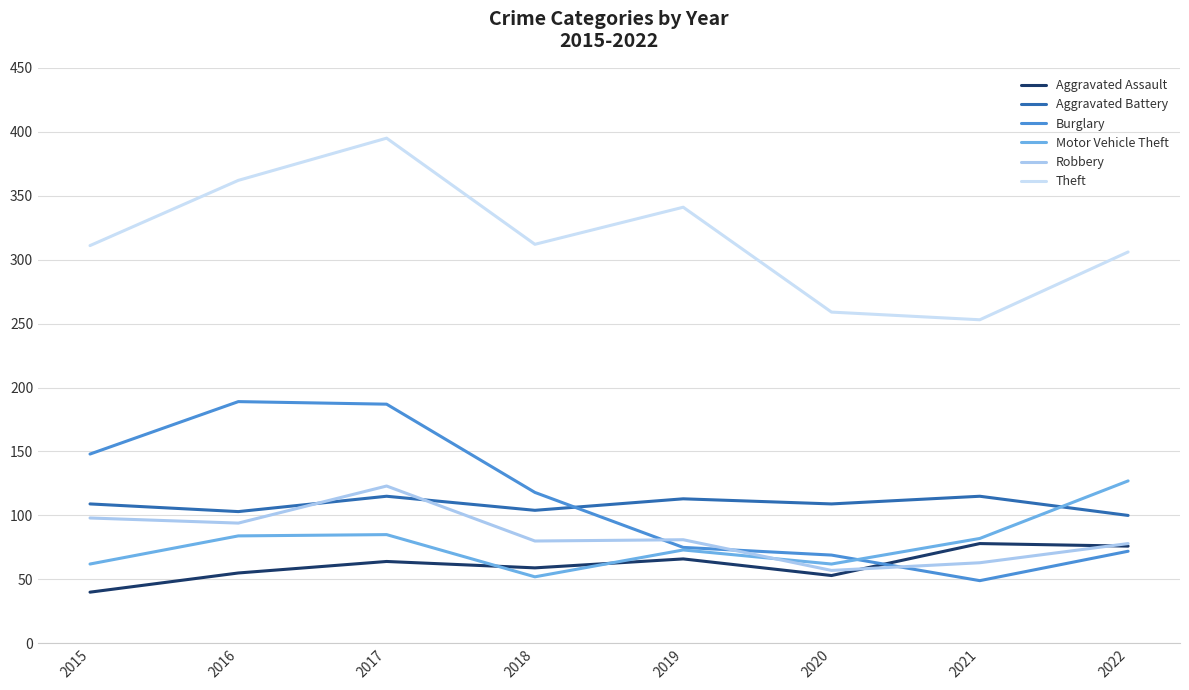

Count the number of data series in this chart.

6